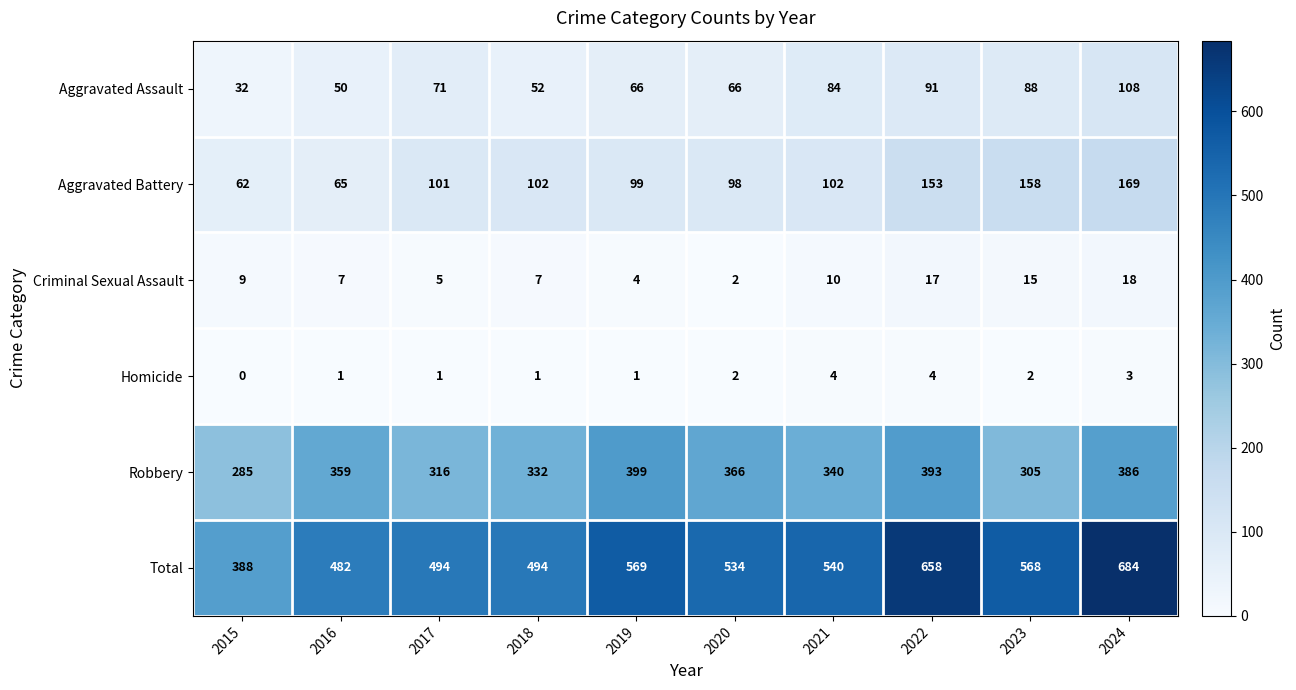

What is the difference between the maximum and minimum values in the Aggravated Assault series?

76